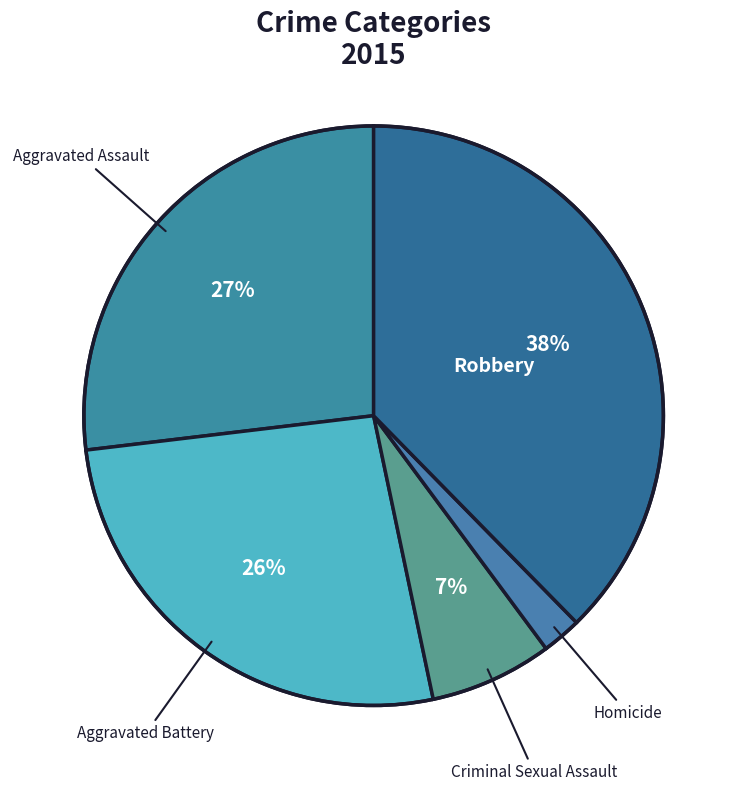

How many slices are in this pie chart?

5